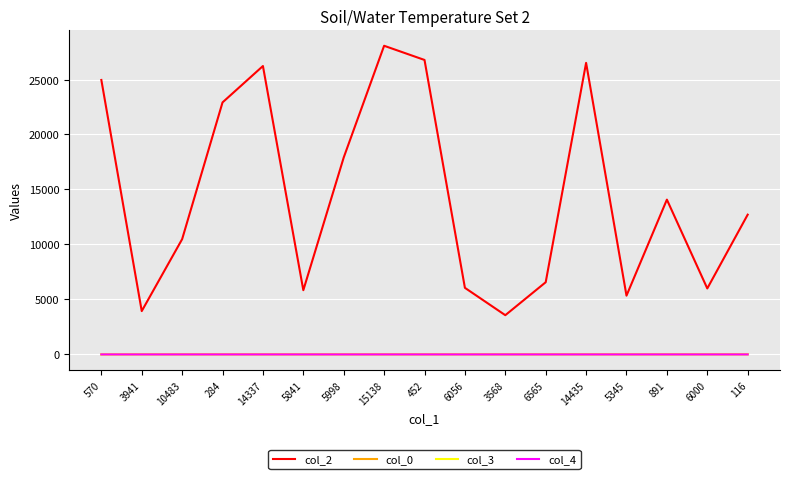

Which category has the highest value across all series?

15138